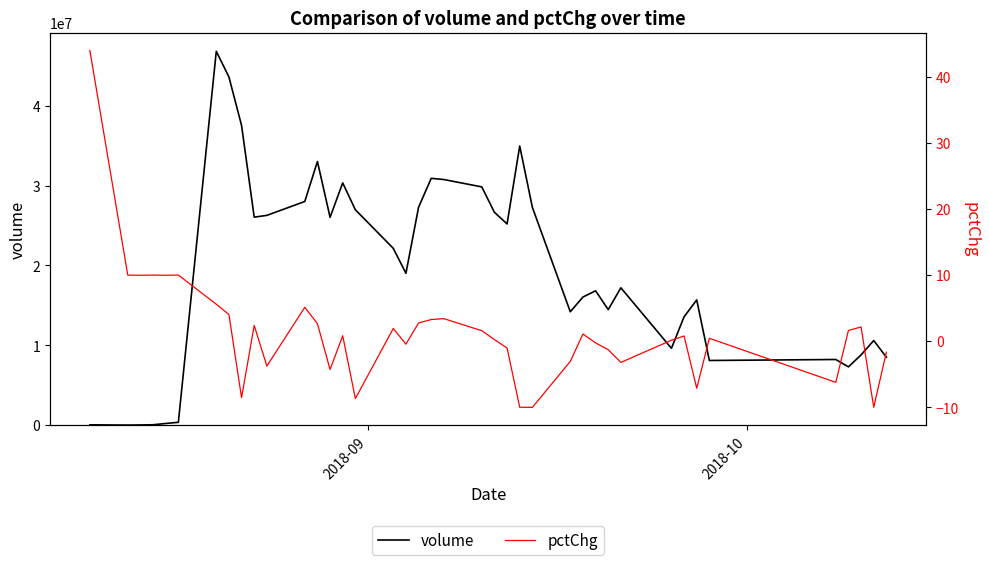

What is the maximum value for volume?

46817756